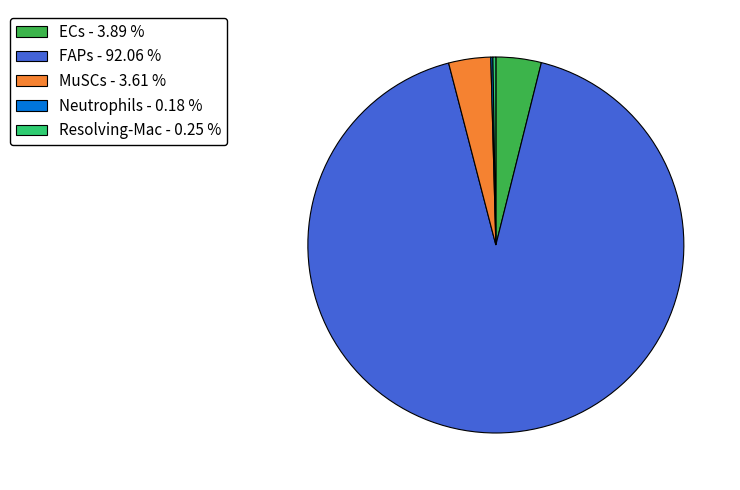

Is the sum of ECs - 3.89 % and FAPs - 92.06 % greater than half?

Yes